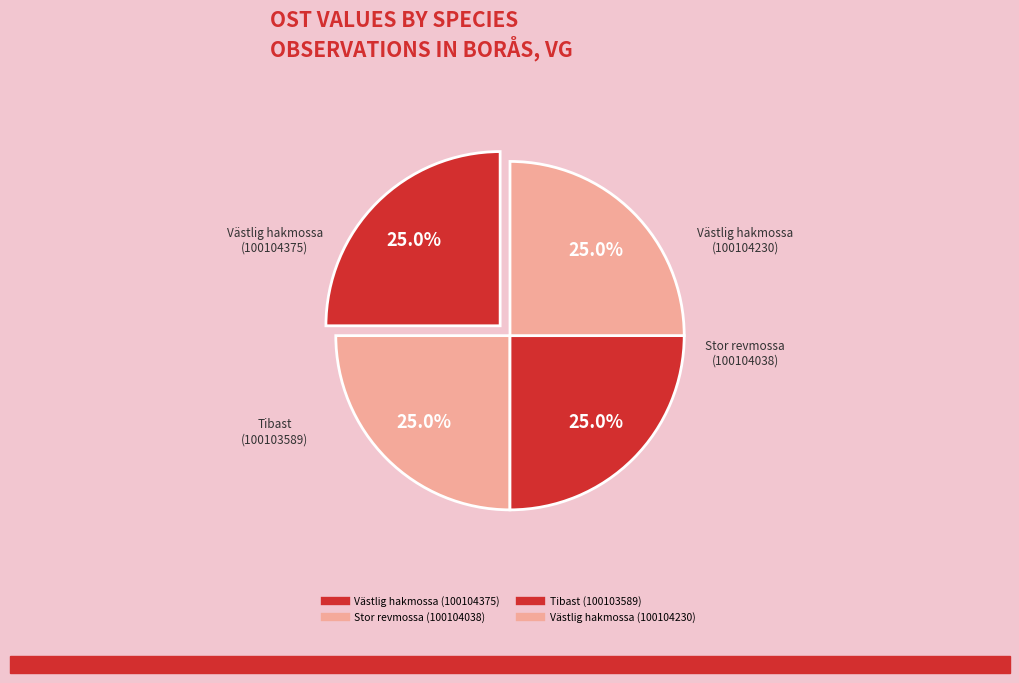

How many segments does this pie chart have?

4